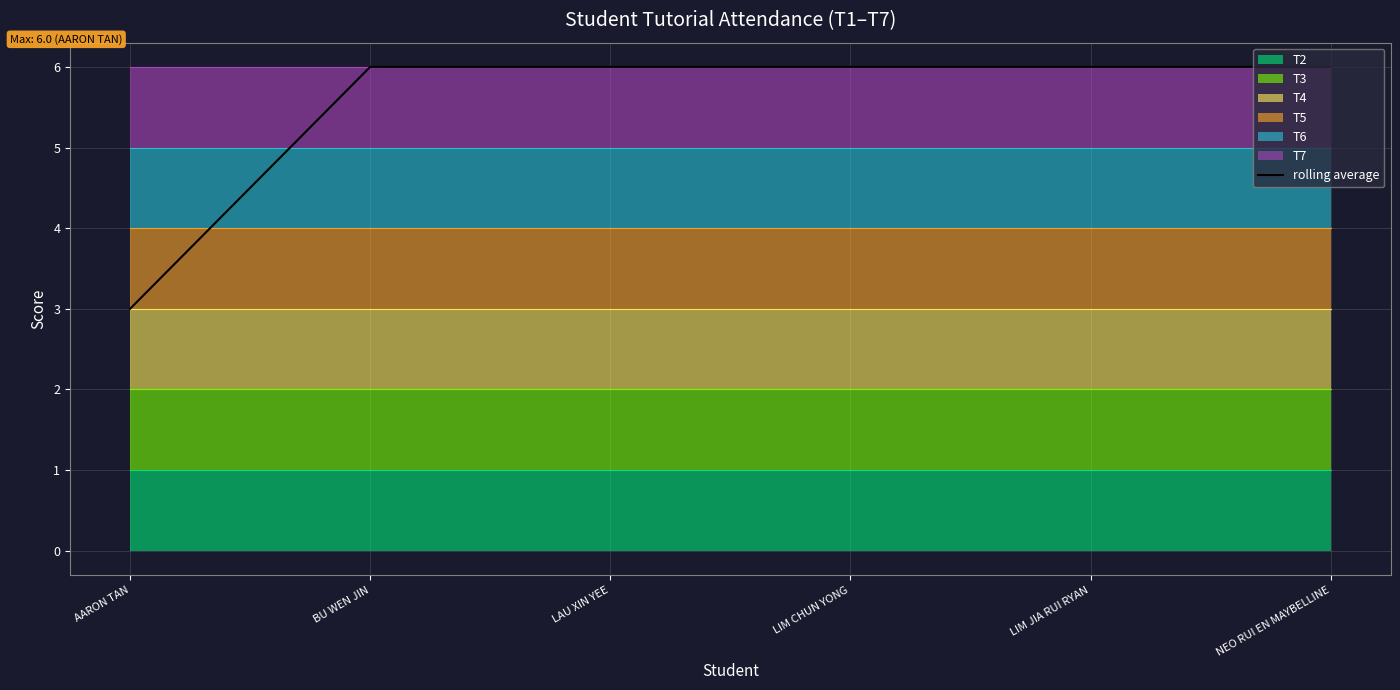

Reading left to right, extract all data points from this chart.

3	6	6	6	6	6